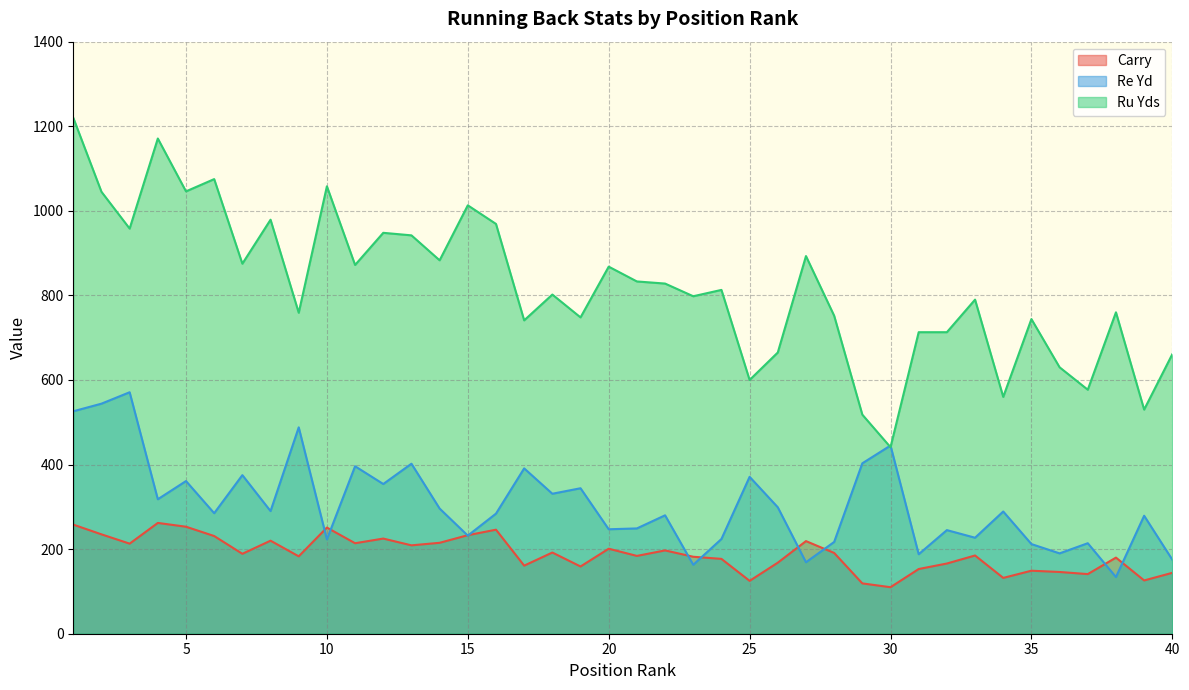

Where is the first local maximum for Ru Yds?

4